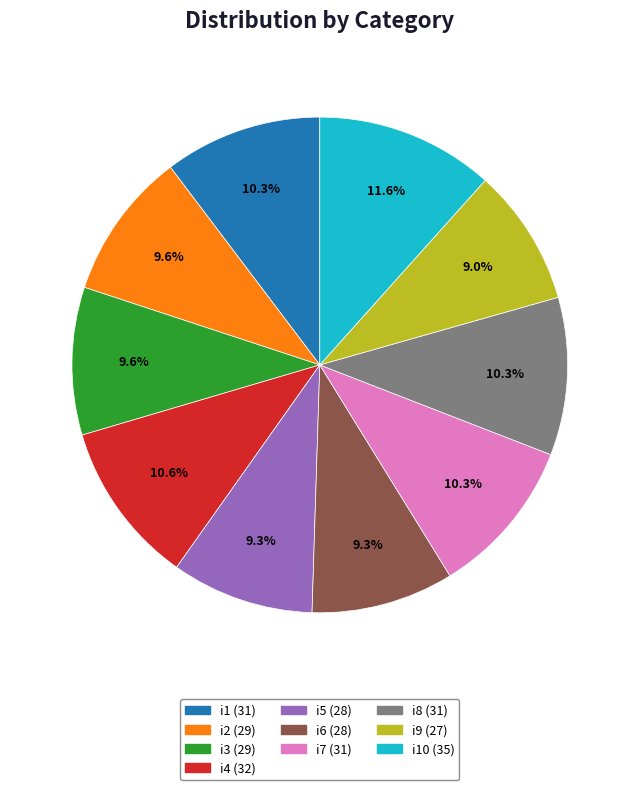

Is there a majority slice in this chart?

No